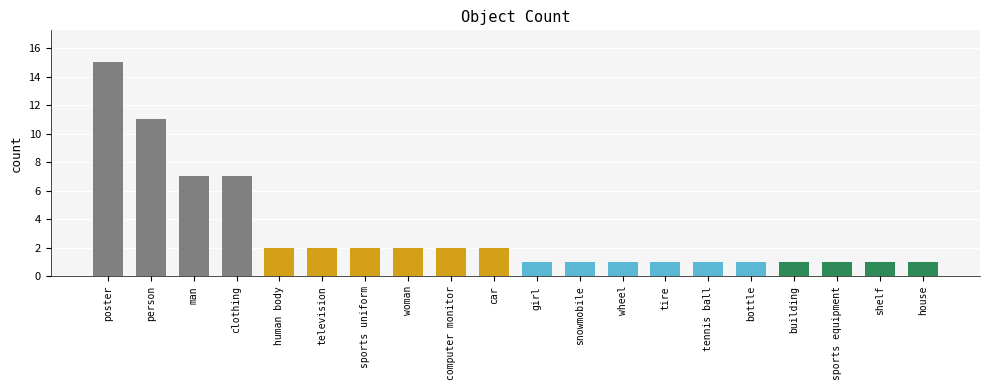

What is the ratio of the value at poster to the value at person?

1.4